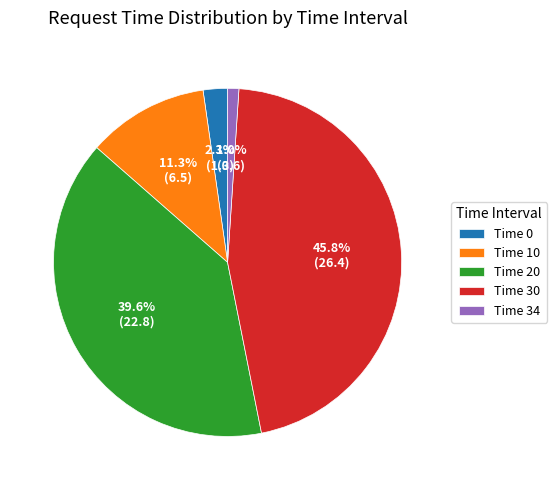

How many segments does this pie chart have?

5